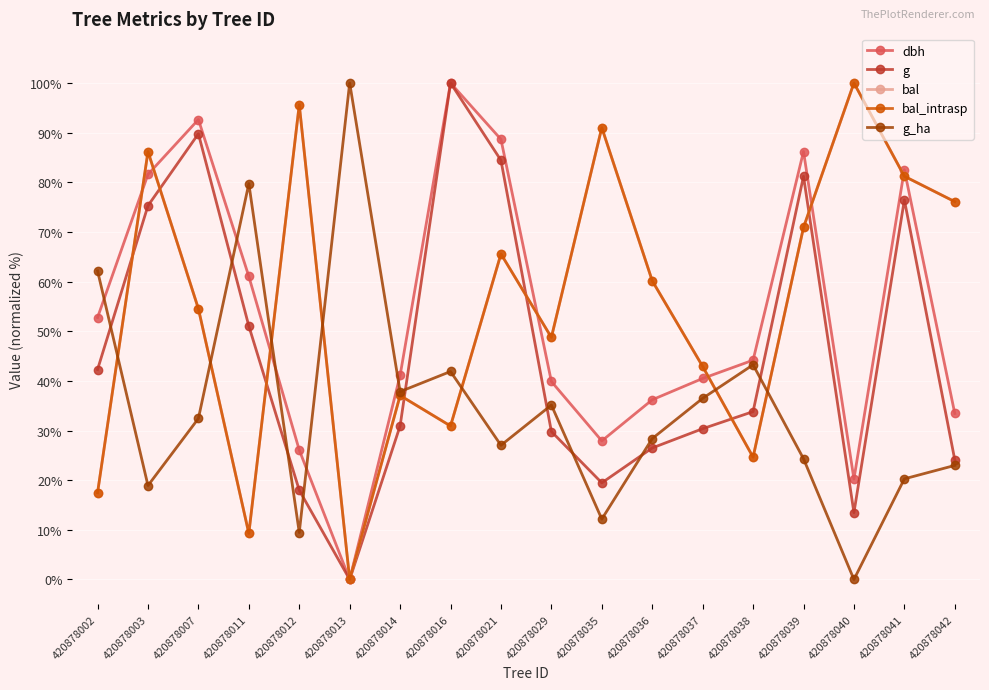

Where is the first local minimum for g?

420878013